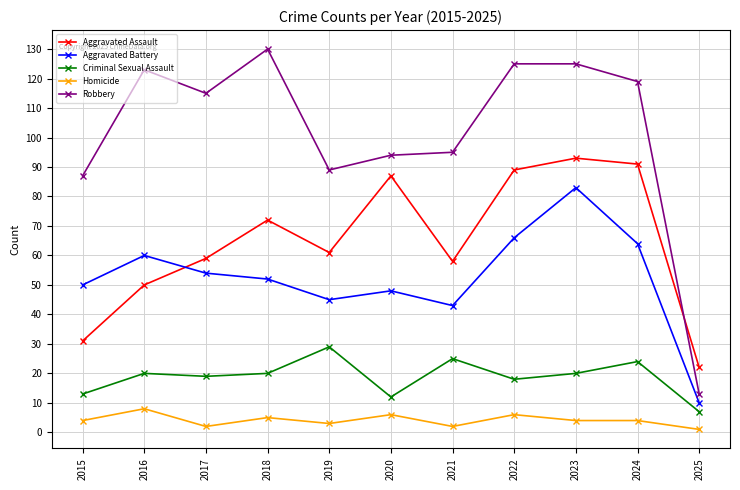

True or false: Criminal Sexual Assault and Robbery intersect in this chart.

False